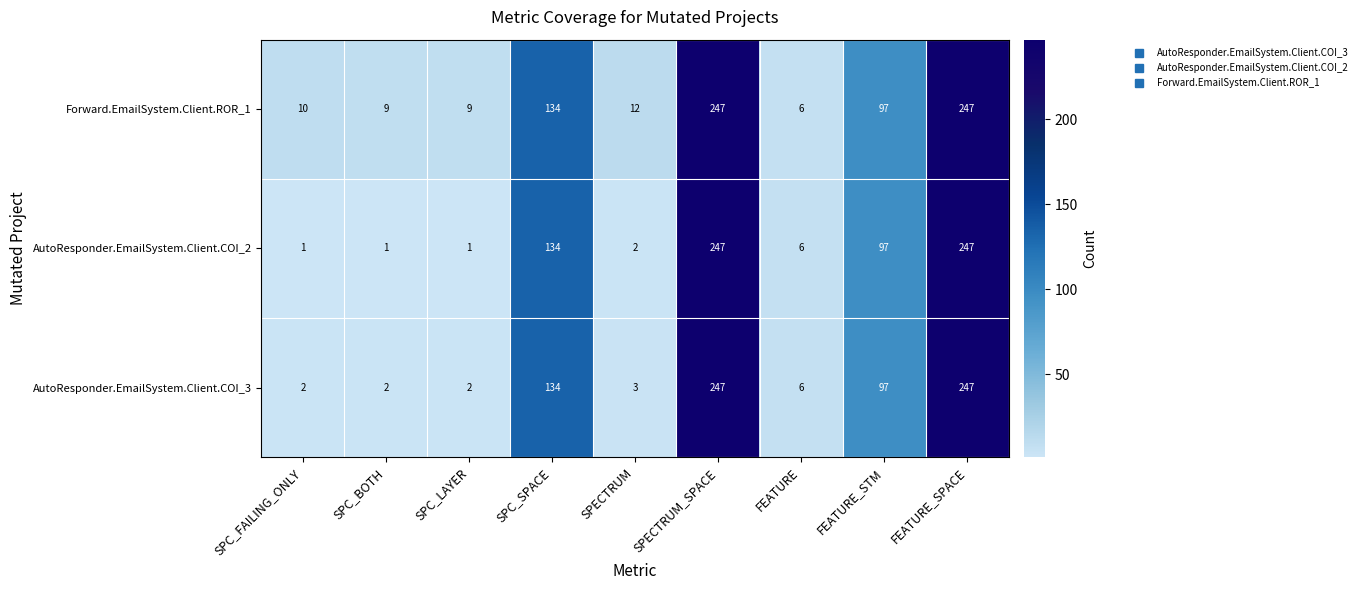

Which series has the largest total across all categories?

Forward.EmailSystem.Client.ROR_1